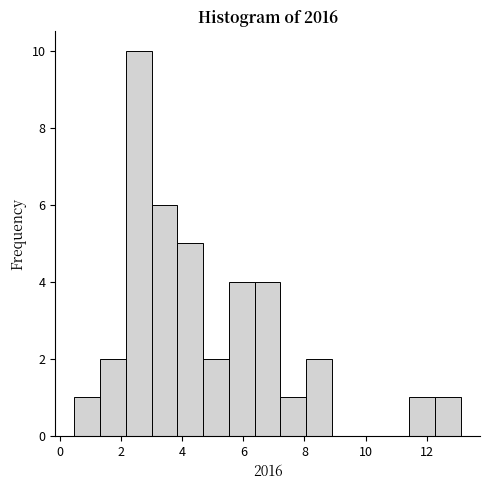

How tall is the bar that spans 3.0 to 3.8 on the x-axis? Neither the bar edges nor the heights are printed on the chart, so give them approximately, as read against the axes.

6